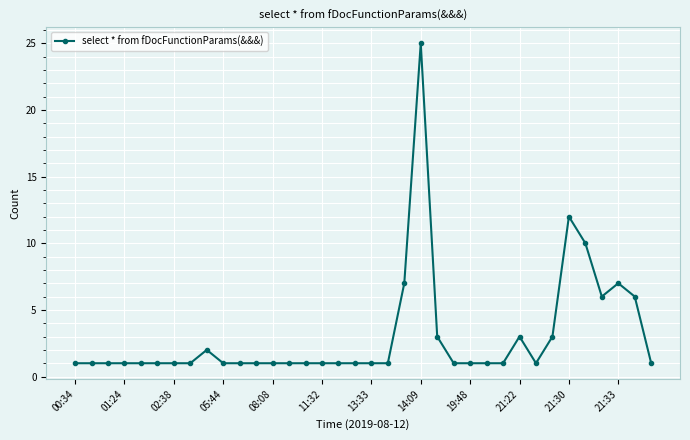

What is the value of the 24th point from the left?

1